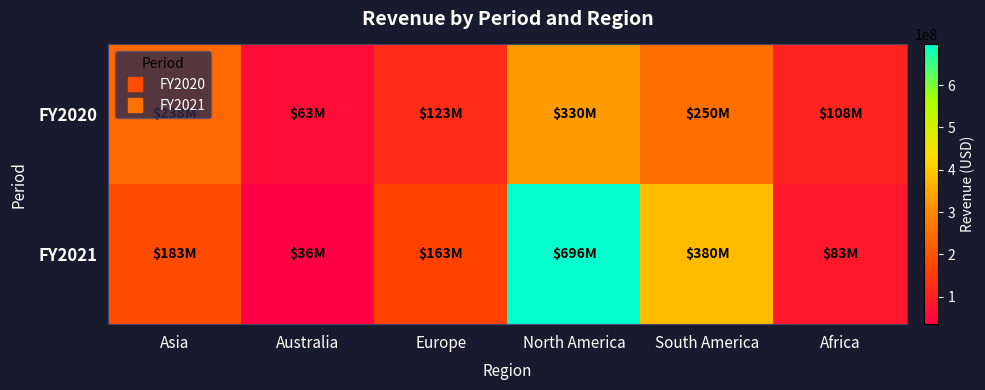

Rank the series at Australia from highest to lowest value.

FY2020, FY2021